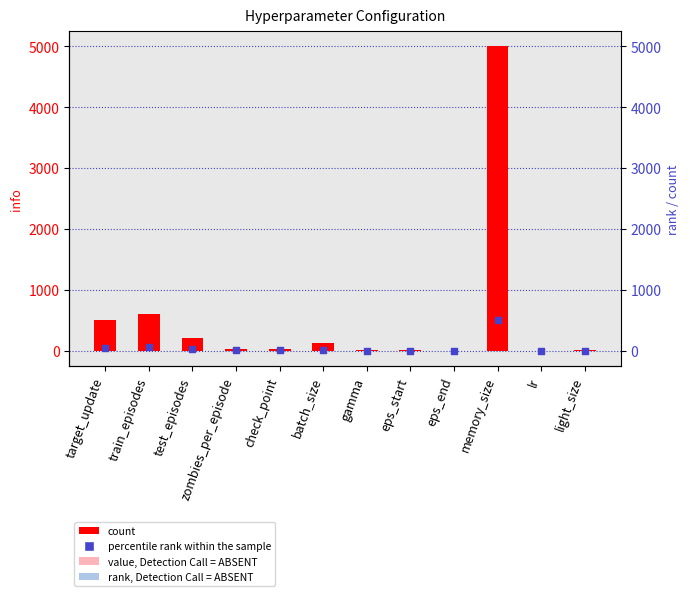

At which category is the sum across all series the highest?

memory_size